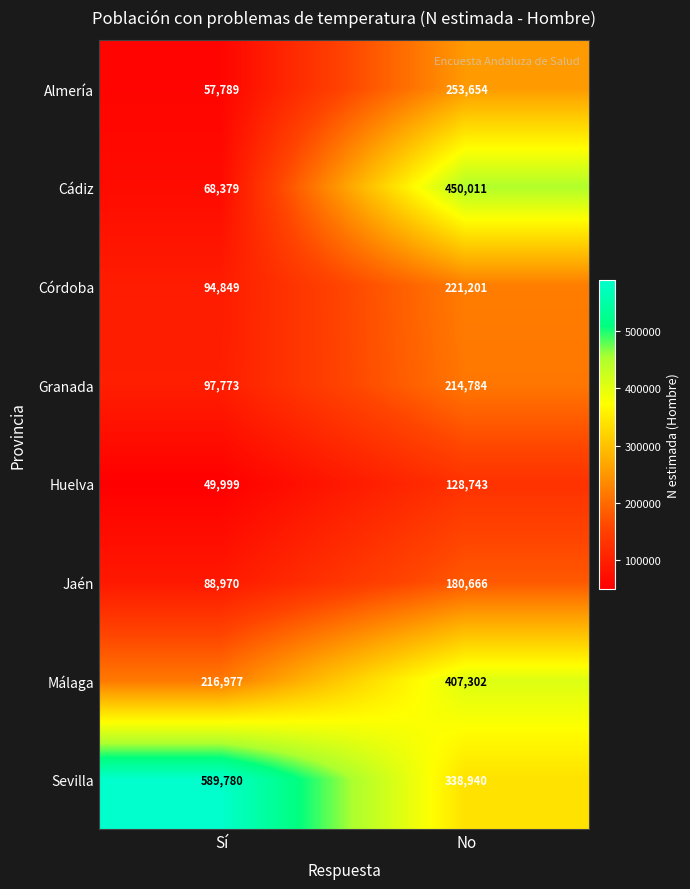

The Córdoba series shows 94849 at Sí. True or false?

True